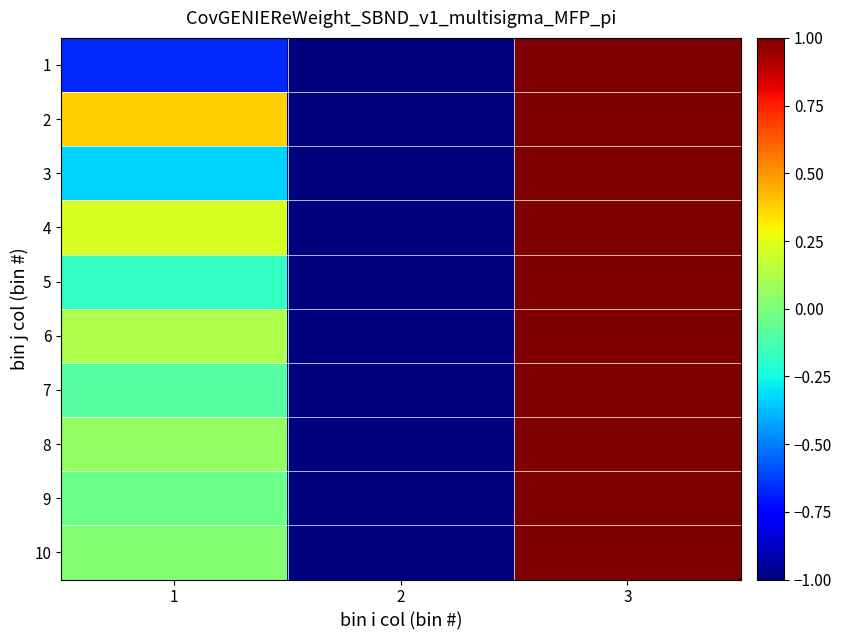

Reading right to left, extract all data points from this chart.

1: 3=1.0	2=-1.0	1=-0.7
2: 3=1.0	2=-1.0	1=0.4
3: 3=1.0	2=-1.0	1=-0.3
4: 3=1.0	2=-1.0	1=0.2
5: 3=1.0	2=-1.0	1=-0.2
6: 3=1.0	2=-1.0	1=0.1
7: 3=1.0	2=-1.0	1=-0.1
8: 3=1.0	2=-1.0	1=0.1
9: 3=1.0	2=-1.0	1=-0.0
10: 3=1.0	2=-1.0	1=0.0